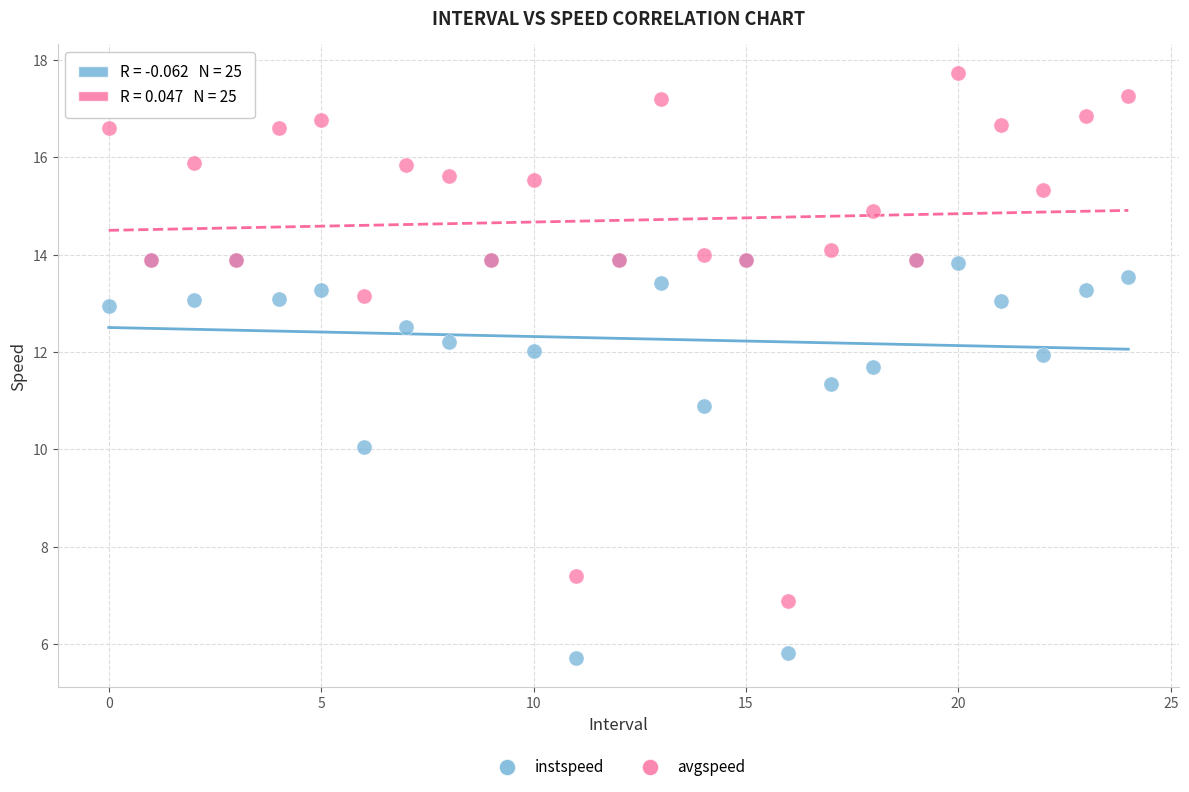

In the instspeed series, what Y value is closest to 9?

10.0